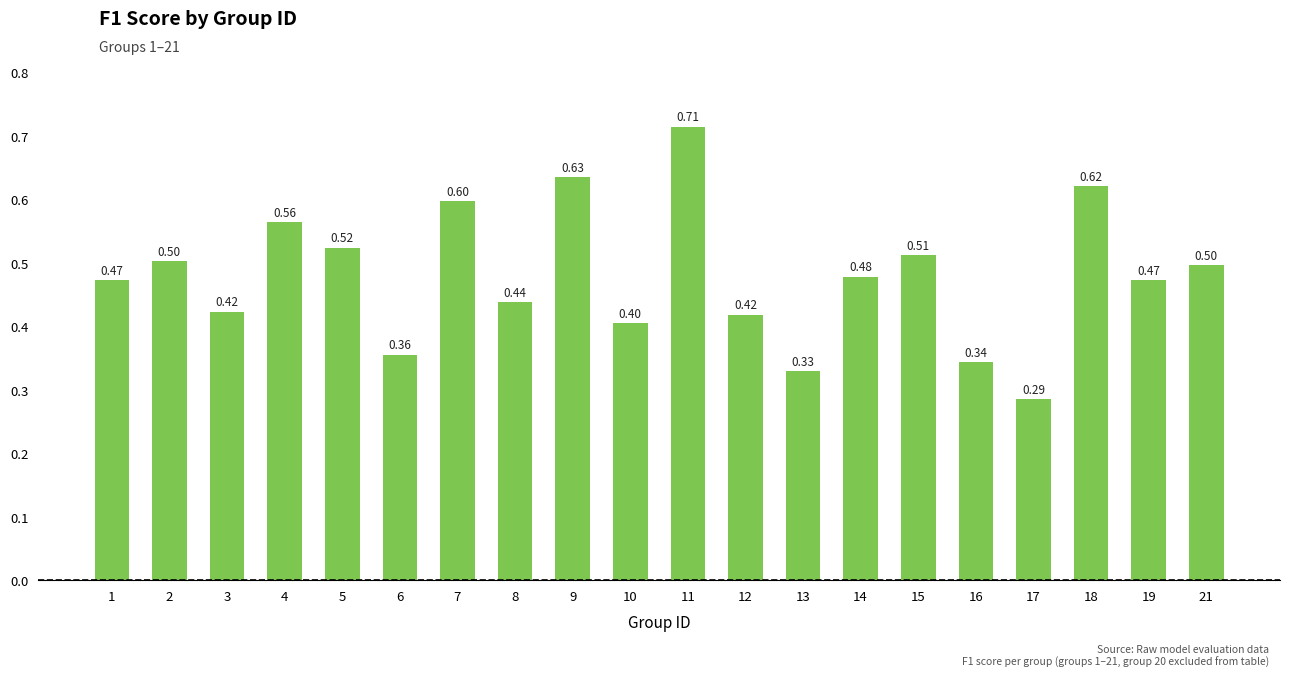

Which category has the highest value across all series?

11